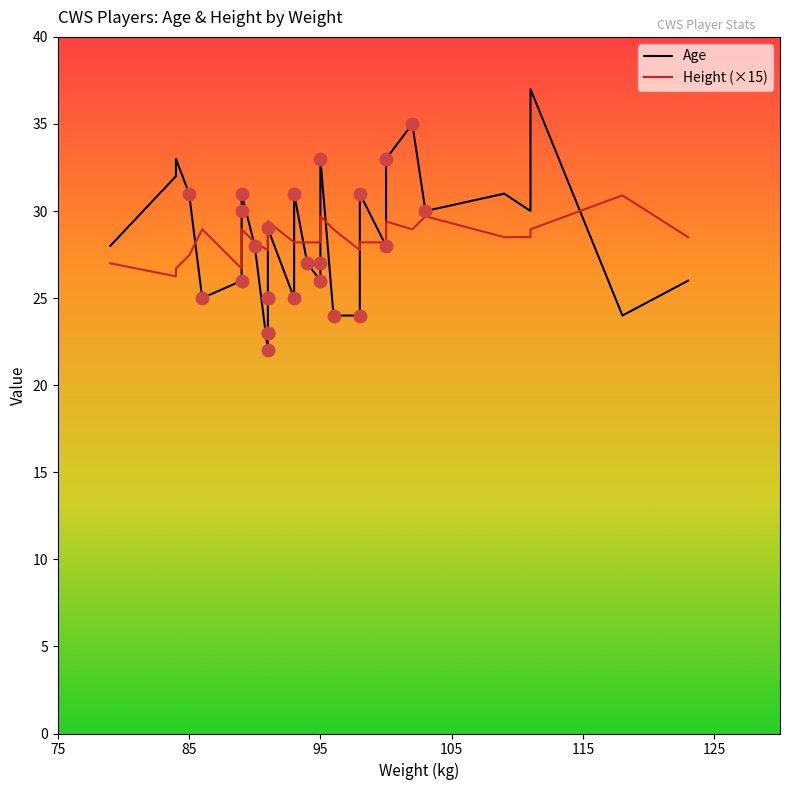

What is the total value across all series at 86?

26.9